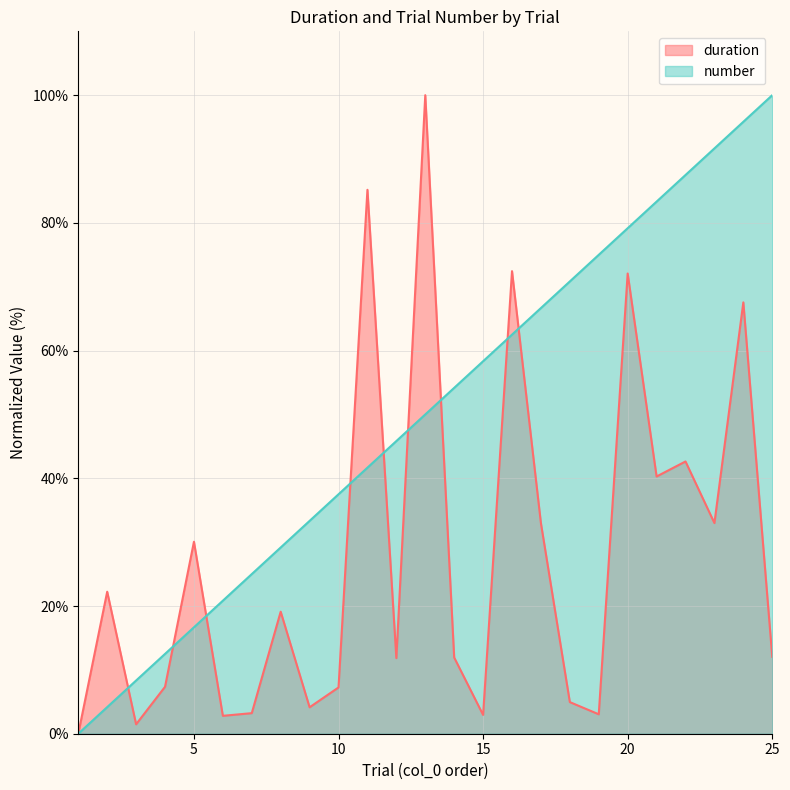

What is the value of the duration point at the 8th from the left?

19.1